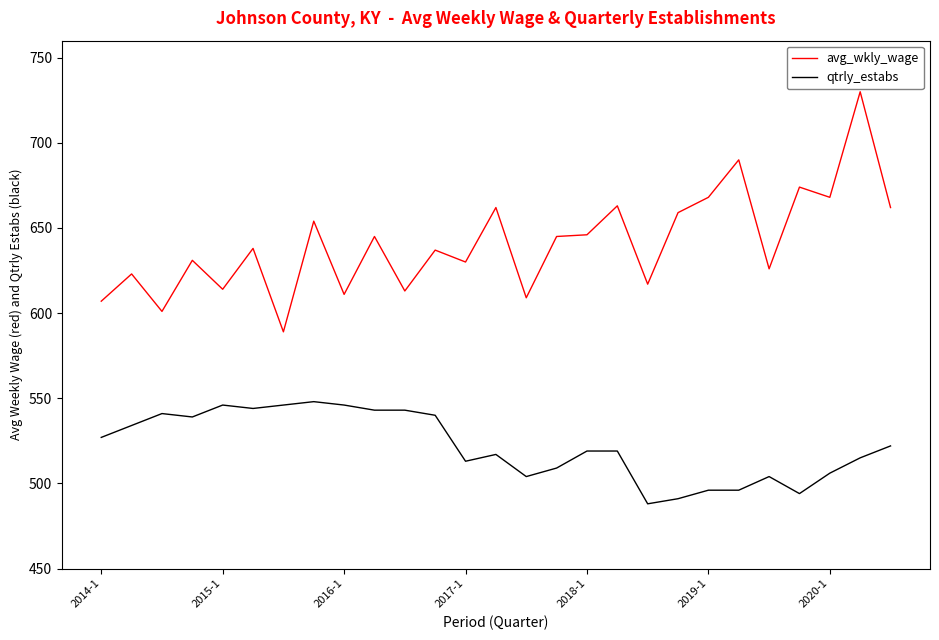

Does the chart display data point markers on the line(s)?

No